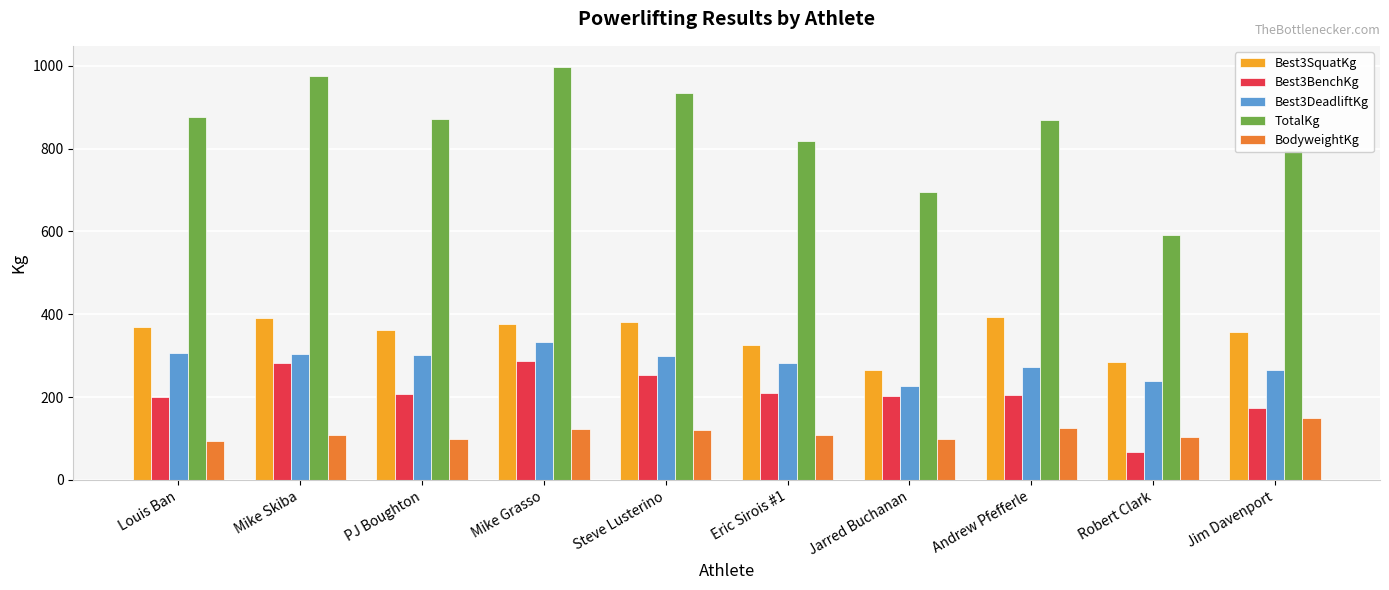

Count the number of data series in this chart.

5